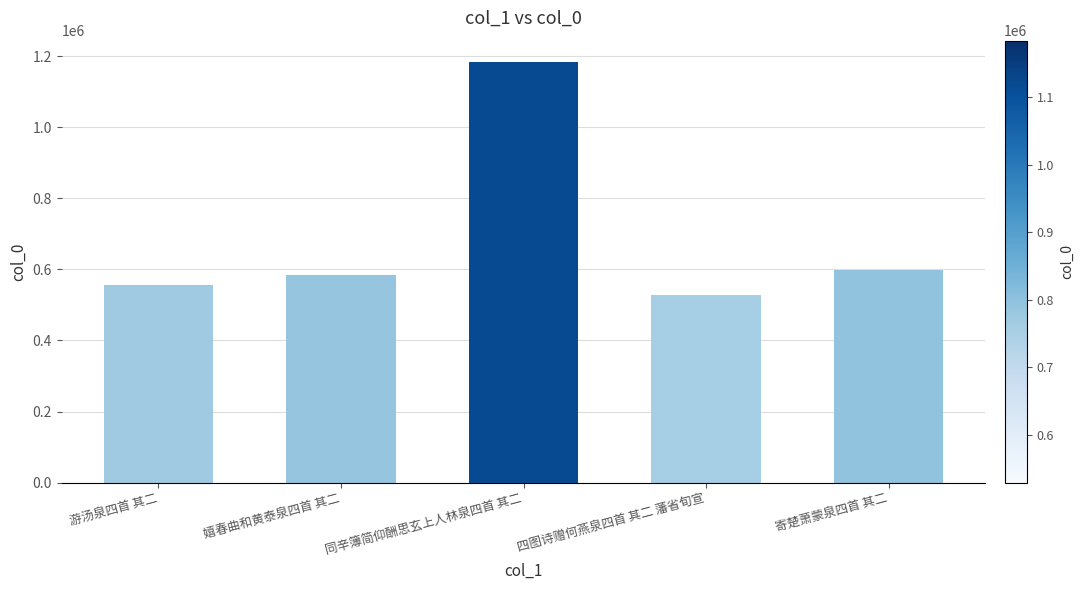

Does the chart contain stacked bars?

No